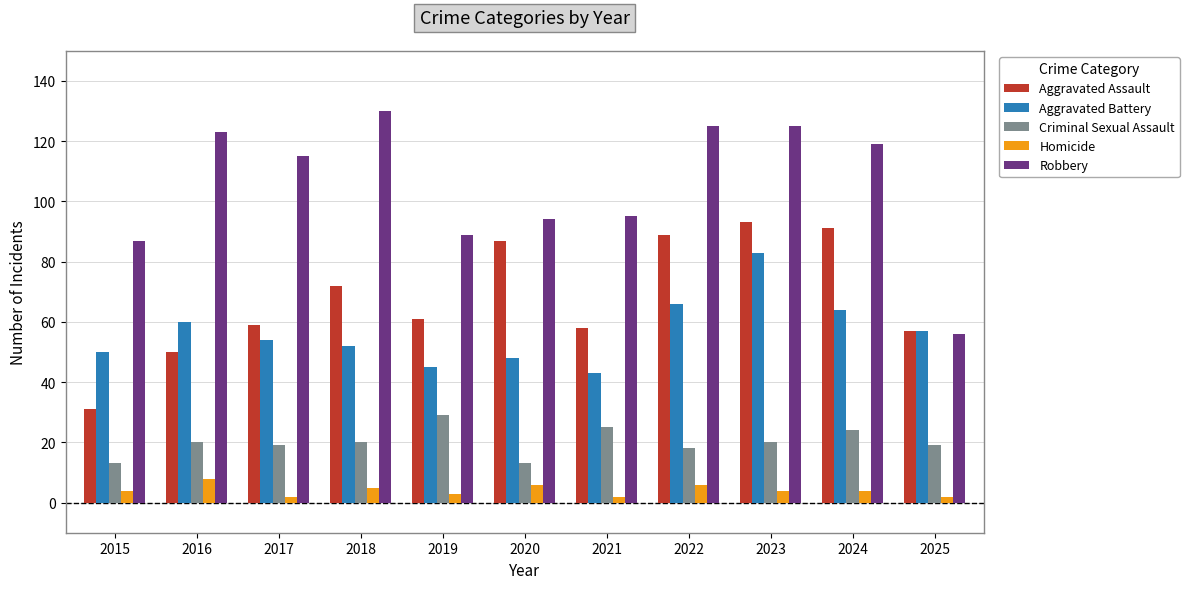

Which series has the widest spread of values?

Robbery